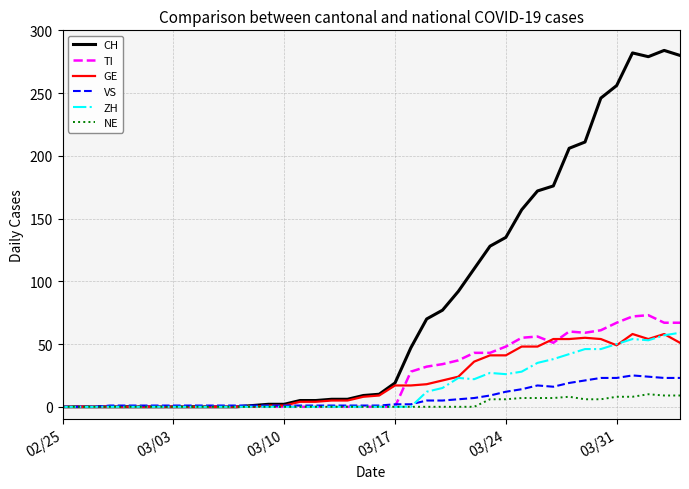

Which series has the largest total across all categories?

CH